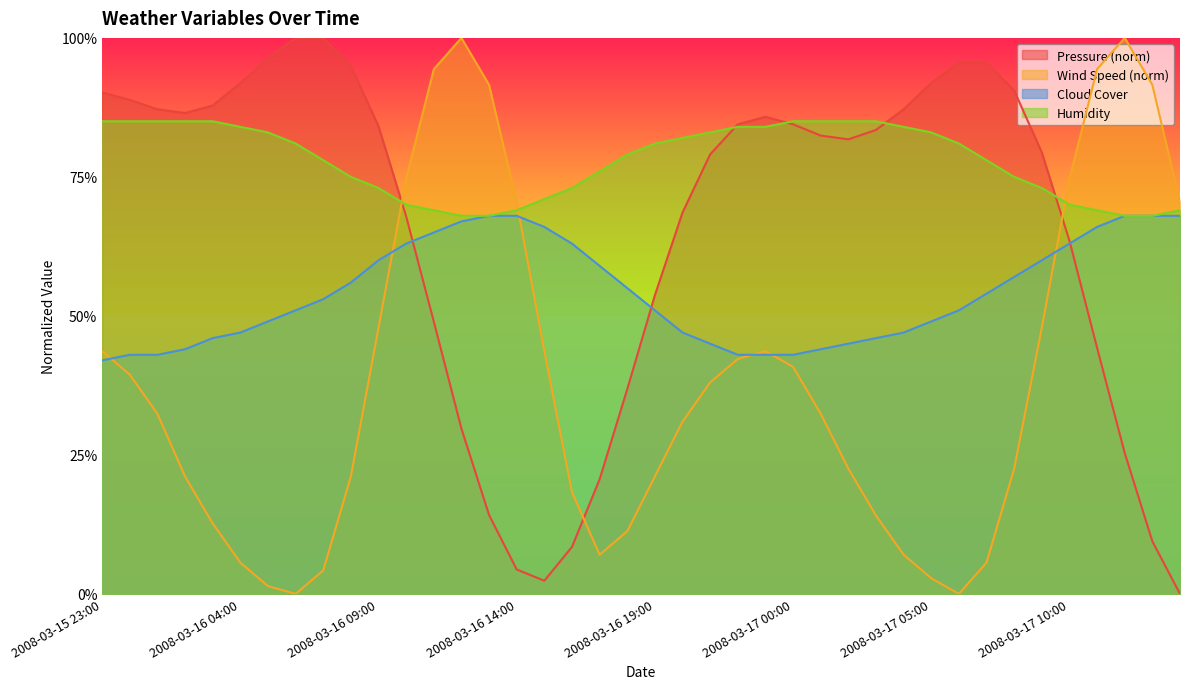

Which series has the widest spread of values?

pressure